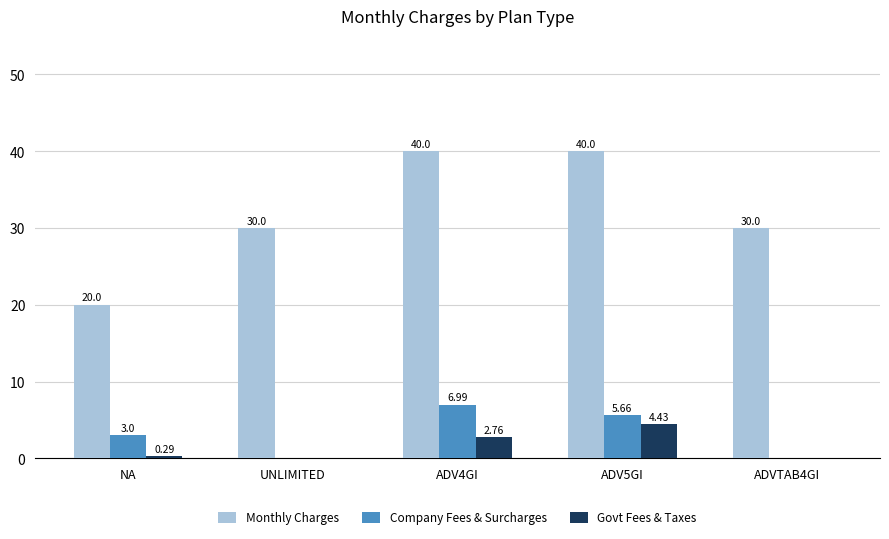

Which series changed the most between NA and ADVTAB4GI?

Monthly Charges